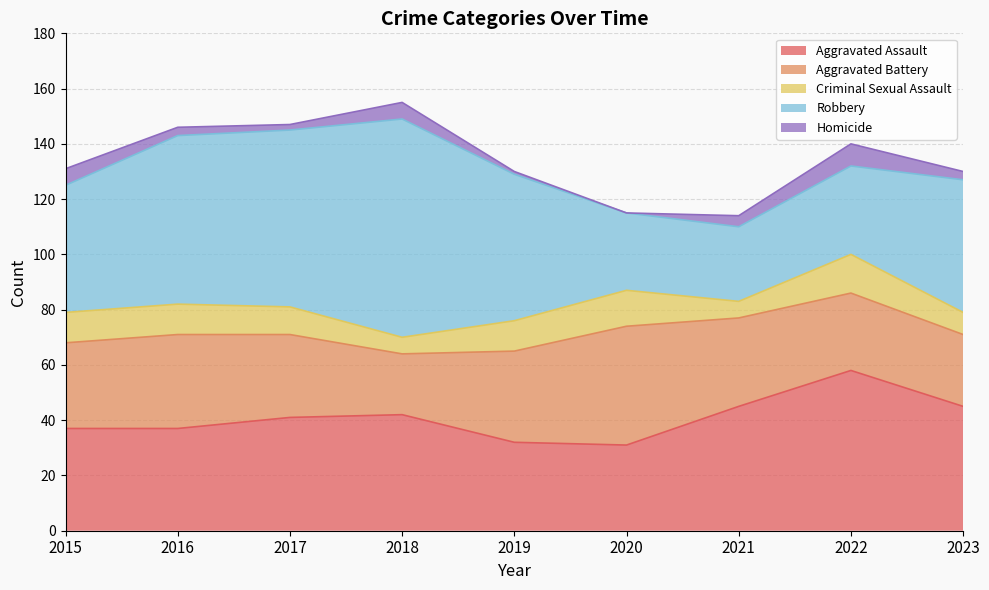

At which label does Homicide reach its peak?

2022